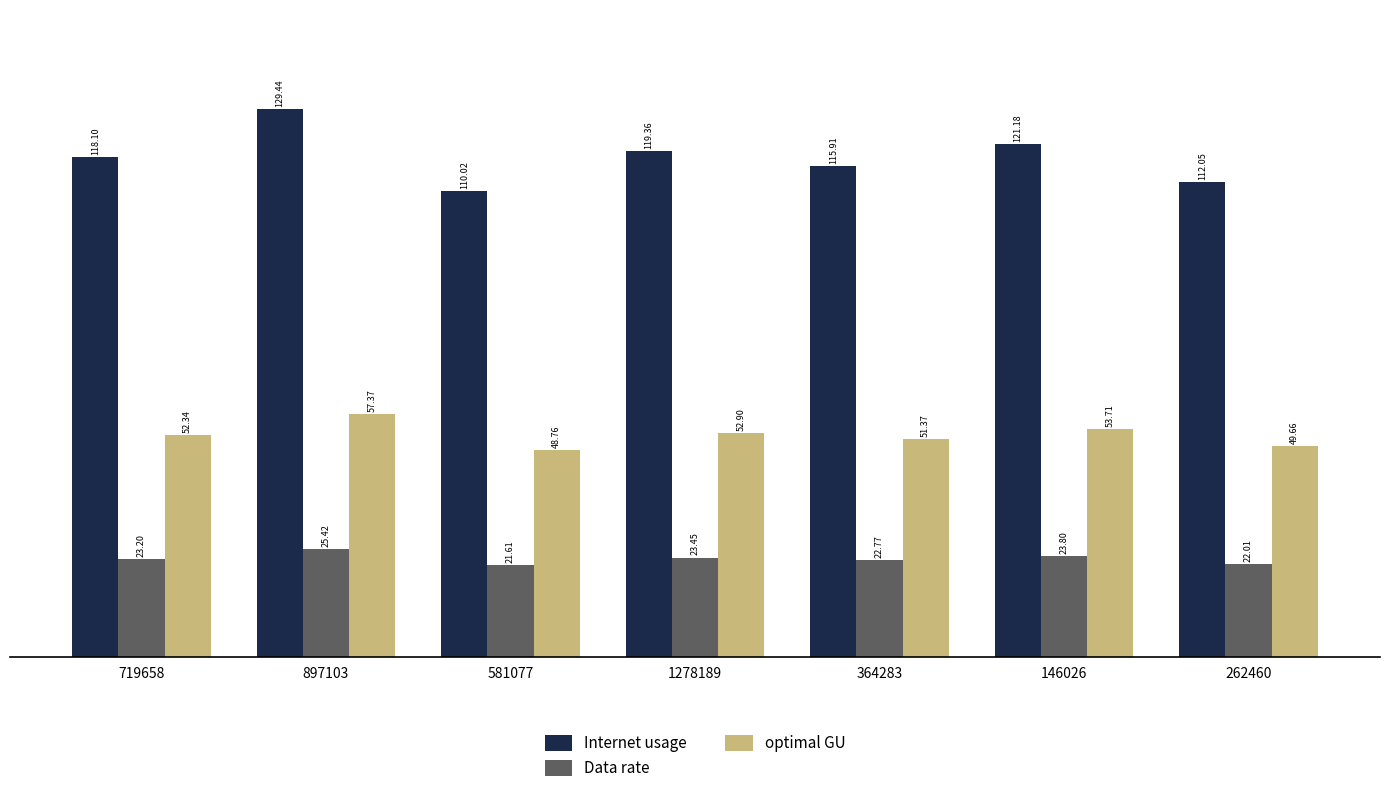

At which category does the chart reach its minimum across all series?

581077